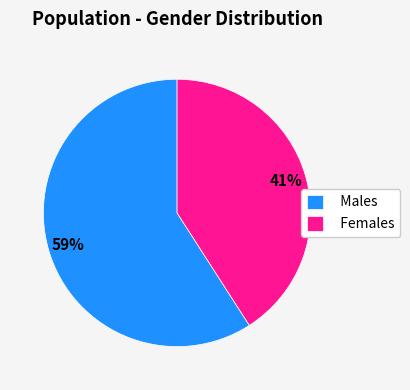

What percentage is the Females slice, to the nearest percent?

41%